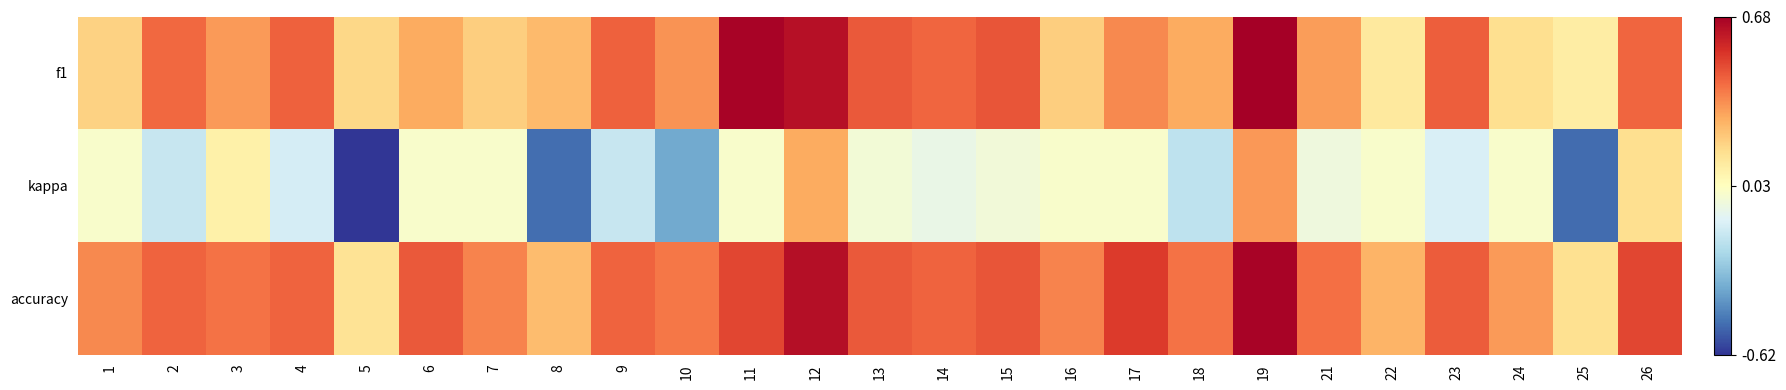

Which series has the widest spread of values?

kappa